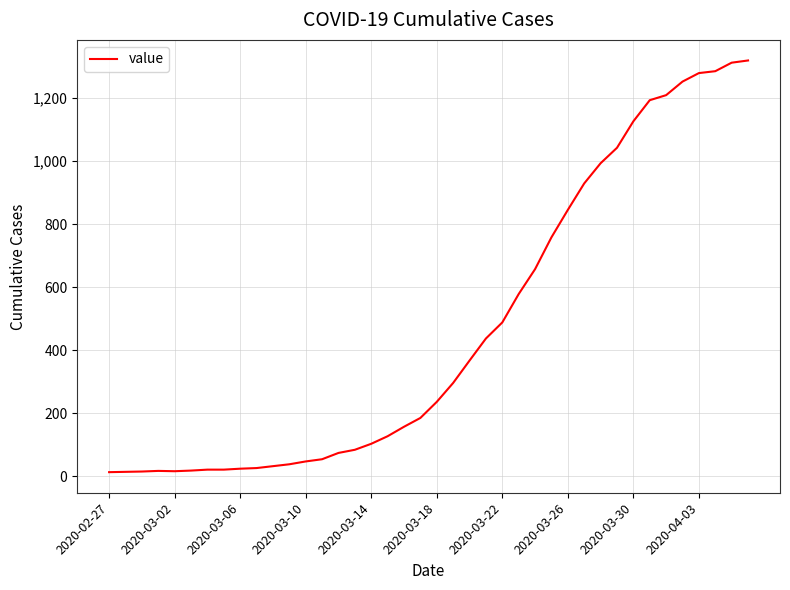

What is the difference between the maximum and minimum values?

1306